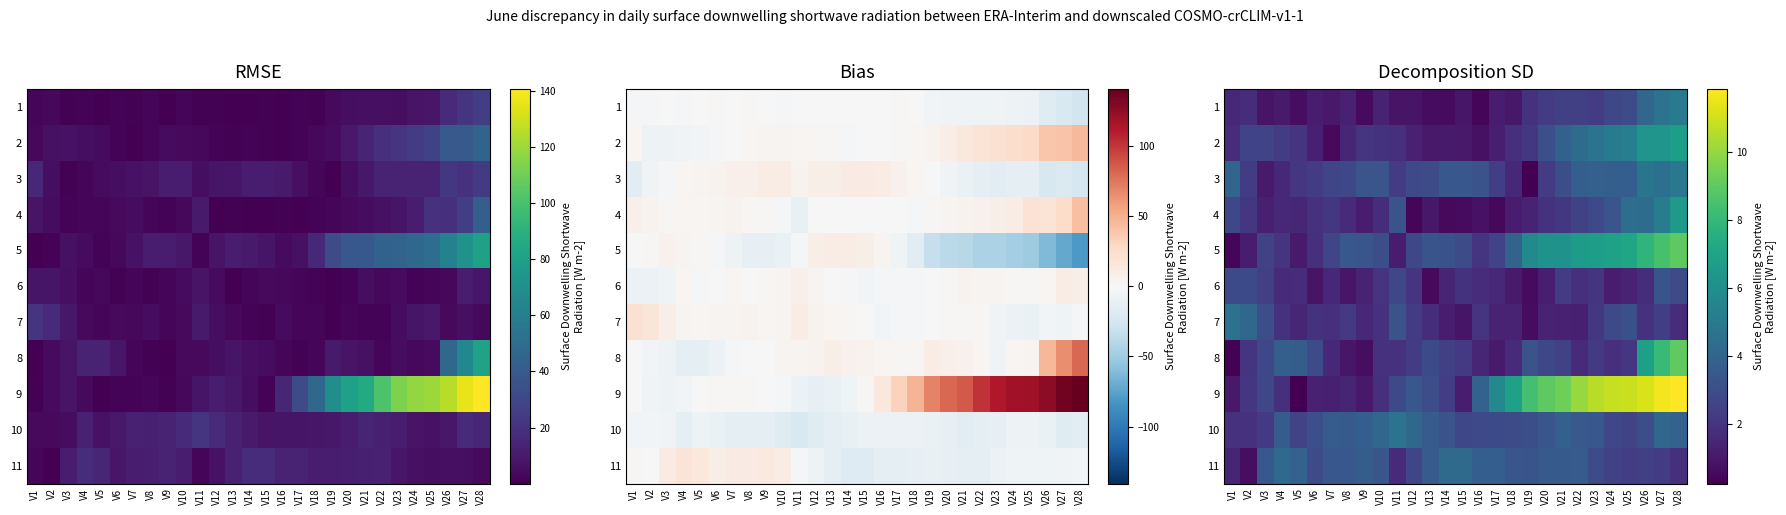

At how many categories does at least one series exceed 6?

11